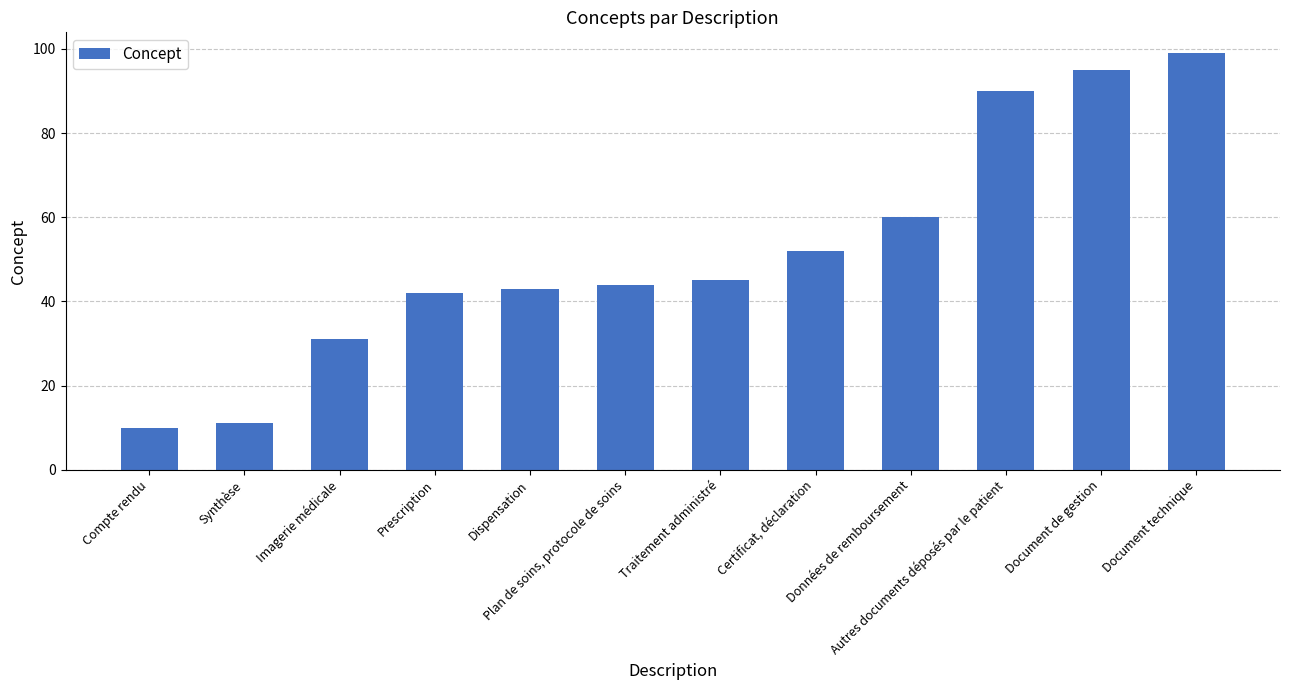

How many series are shown in this chart?

1